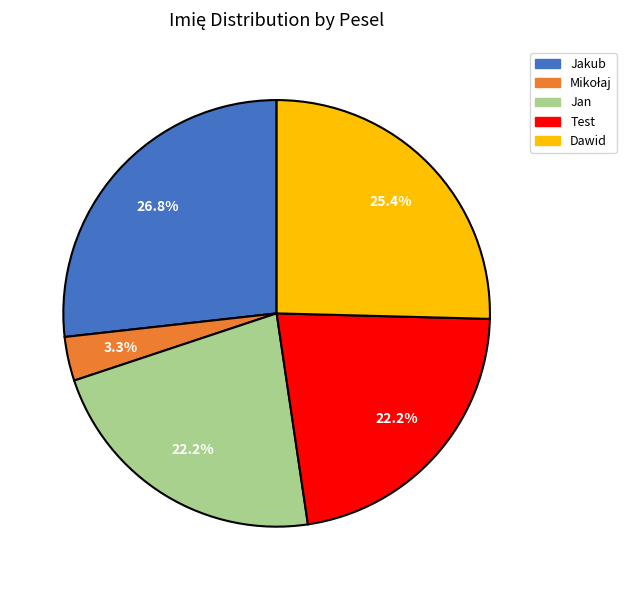

True or false: Jakub accounts for 35% of the total.

False